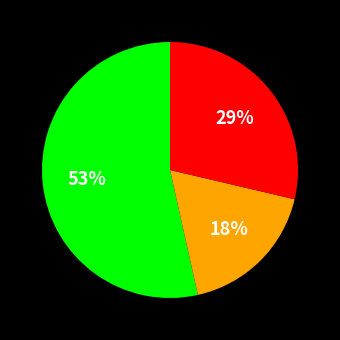

How many segments does this pie chart have?

3